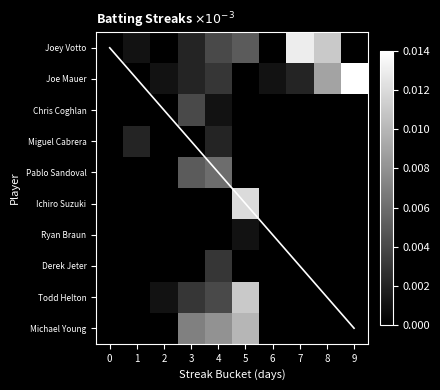

How many distinct data groups are displayed?

10